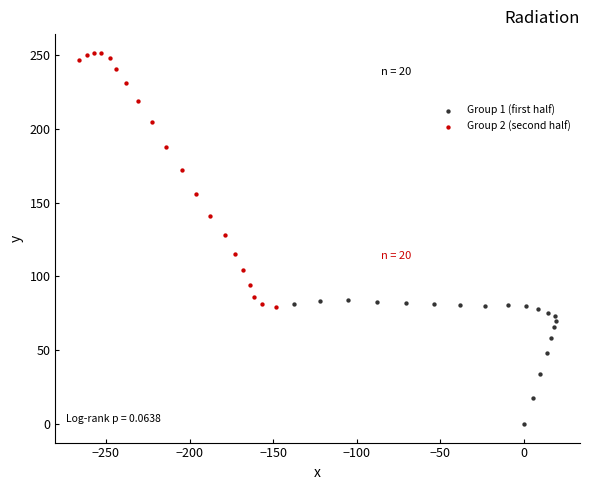

Which series contains the lowest Y value?

Group 1 (first half)